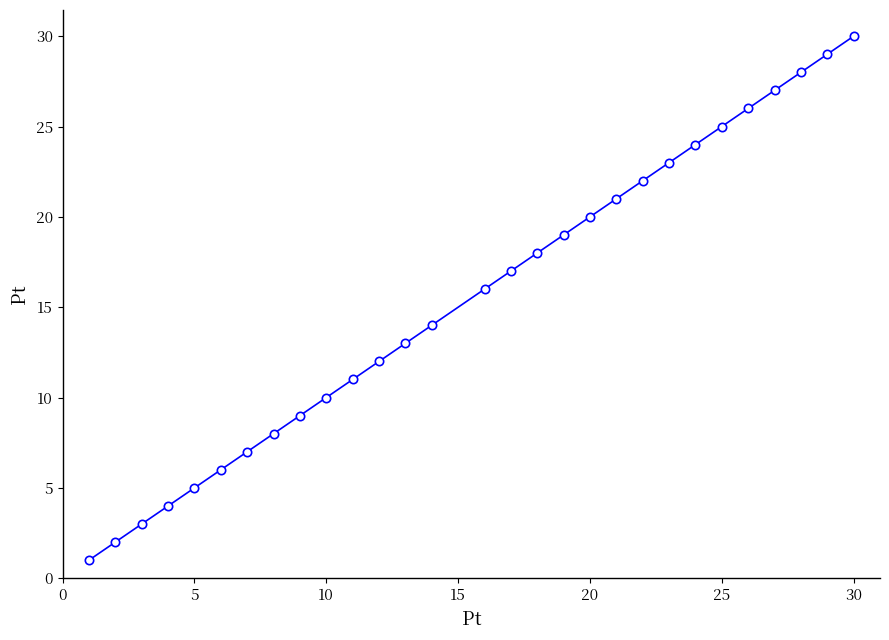

What is the greatest value displayed?

30